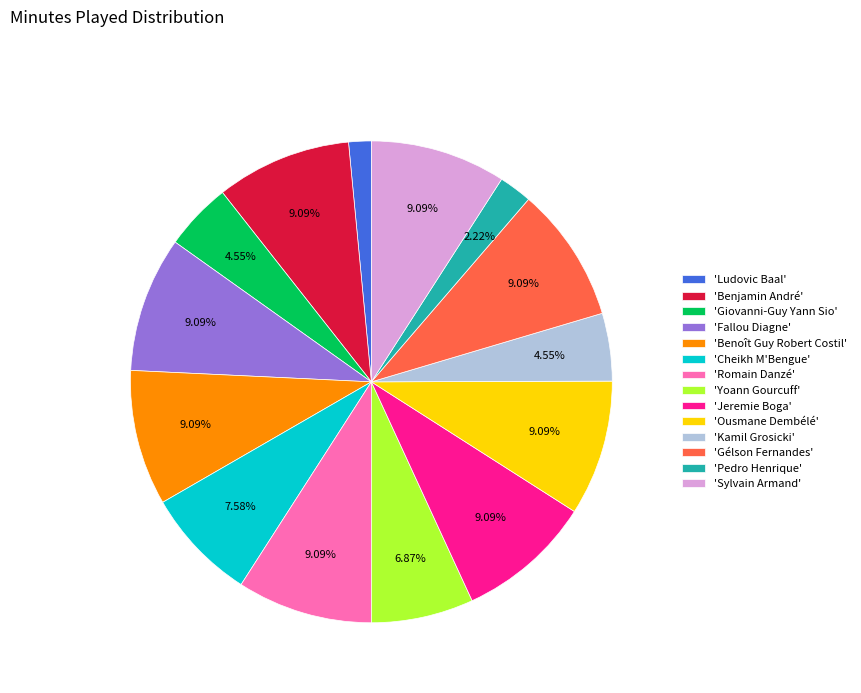

Combined, do 'Yoann Gourcuff' and 'Jeremie Boga' account for over 50%?

No